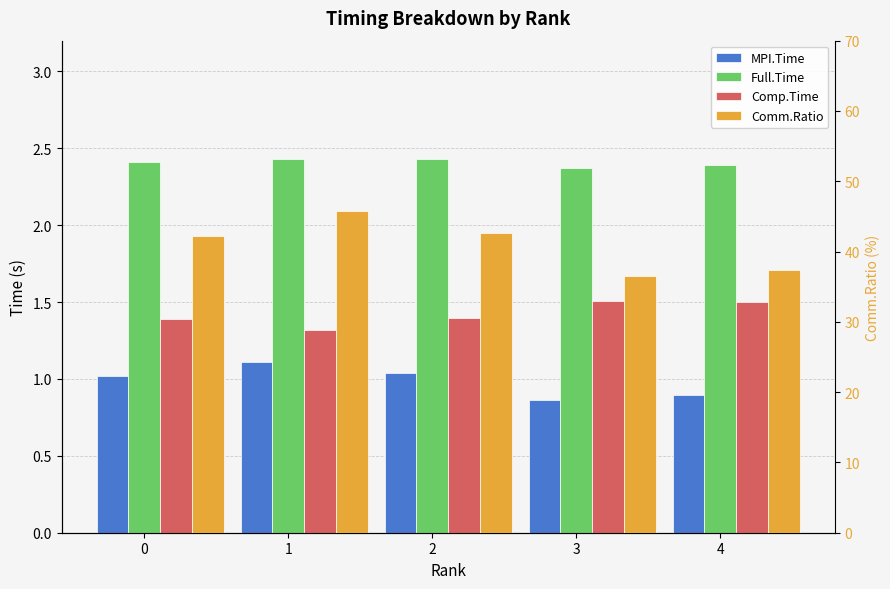

The value of MPI.Time at 4 is 0.9. True or false?

True